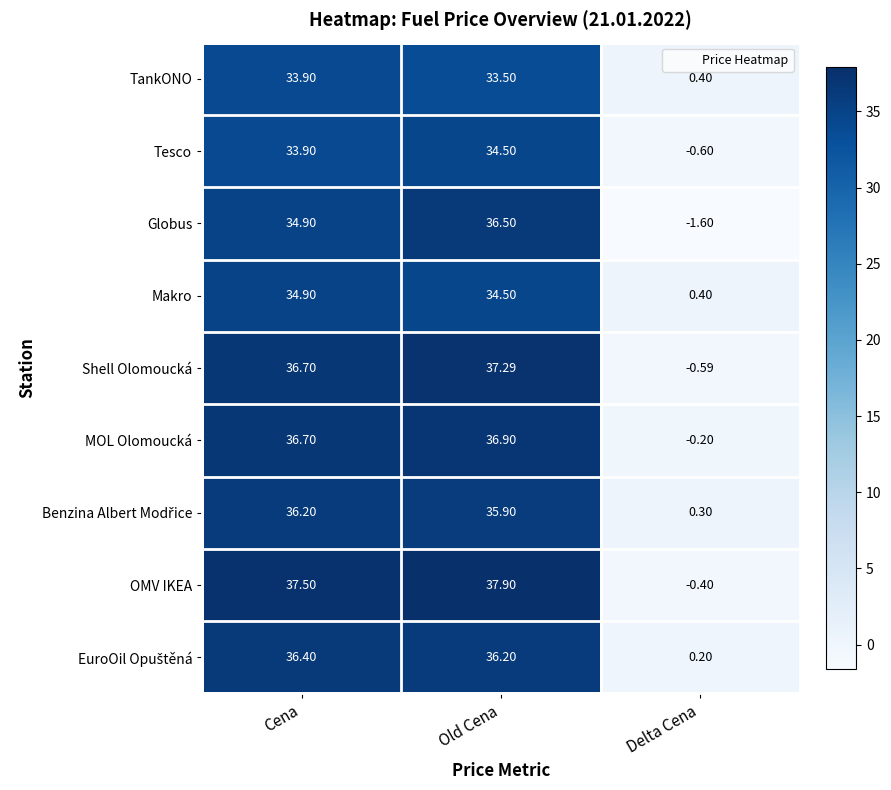

Which series has the widest spread of values?

OMV IKEA